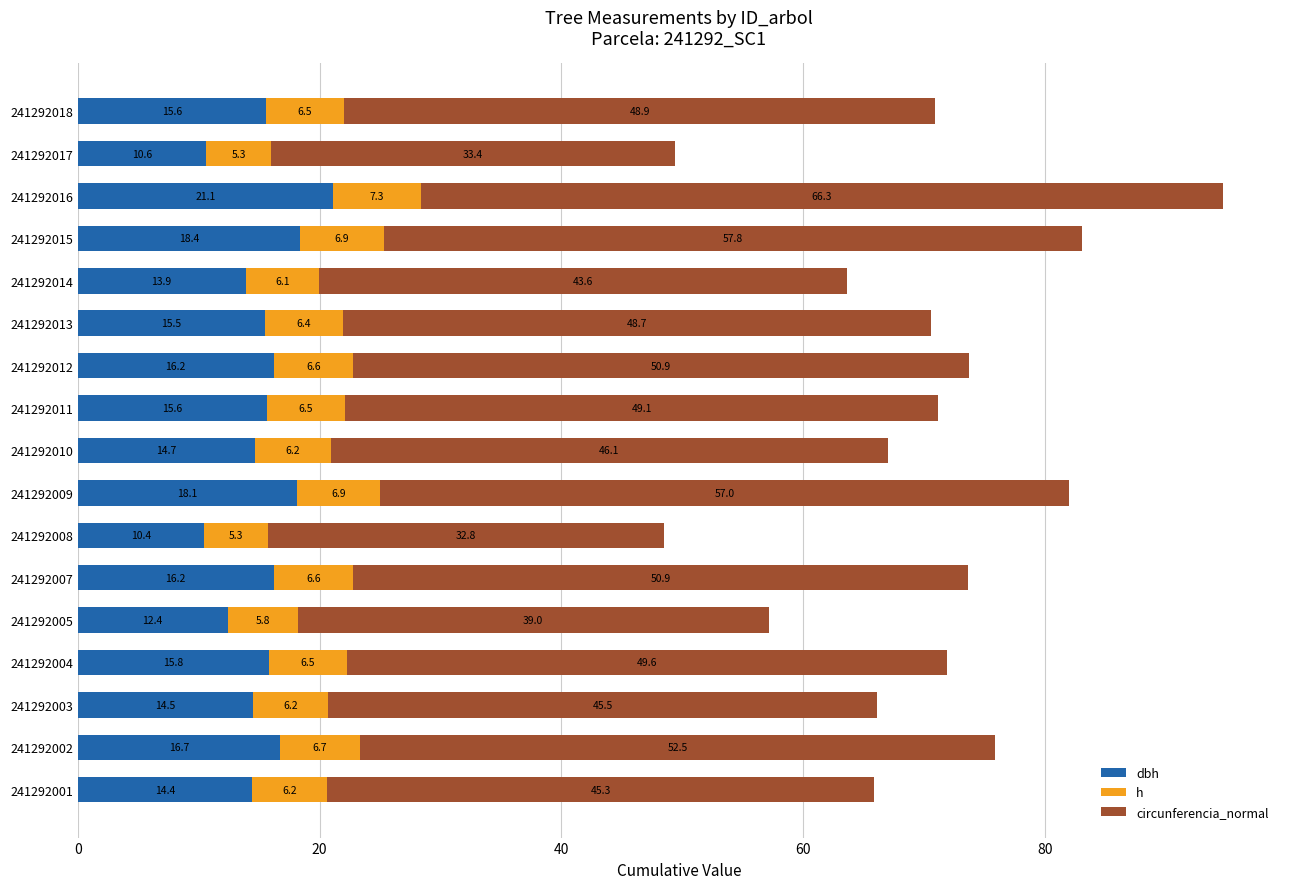

At which category is the sum across all series the highest?

241292016